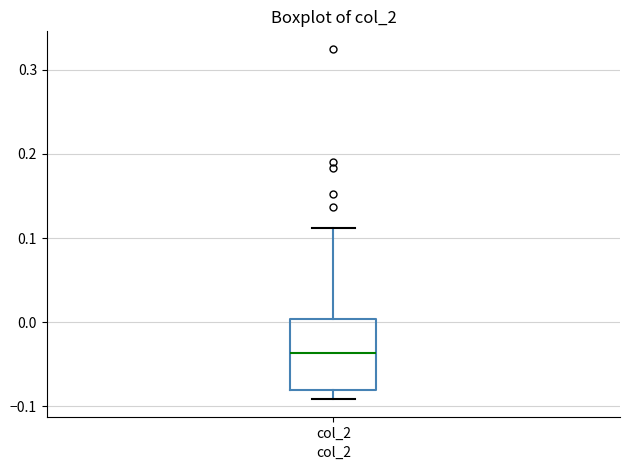

Read this box plot against the y-axis: the position of the median line, the range covered by the box, and the ends of both whiskers. The values are not printed on the chart, so give them approximately, as read against the axis.

median -0.04, box -0.08 to 0.00, whiskers -0.09 to 0.11